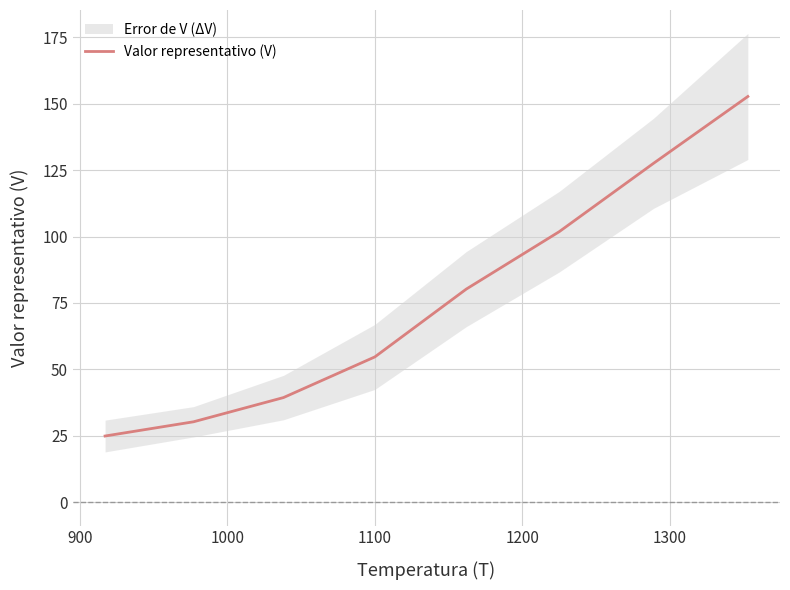

What is the maximum value for Valor representativo (V)?

152.8